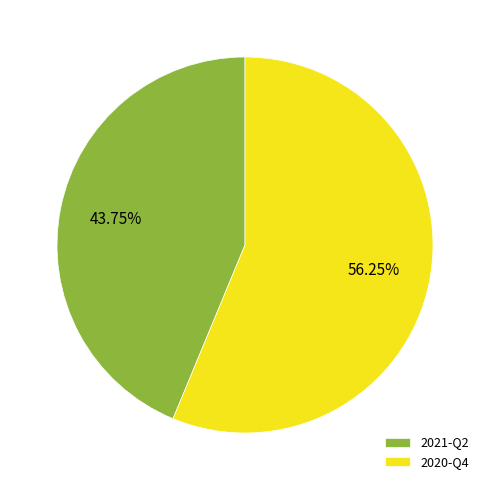

To the nearest percent, what percentage of the pie is 2021-Q2?

44%